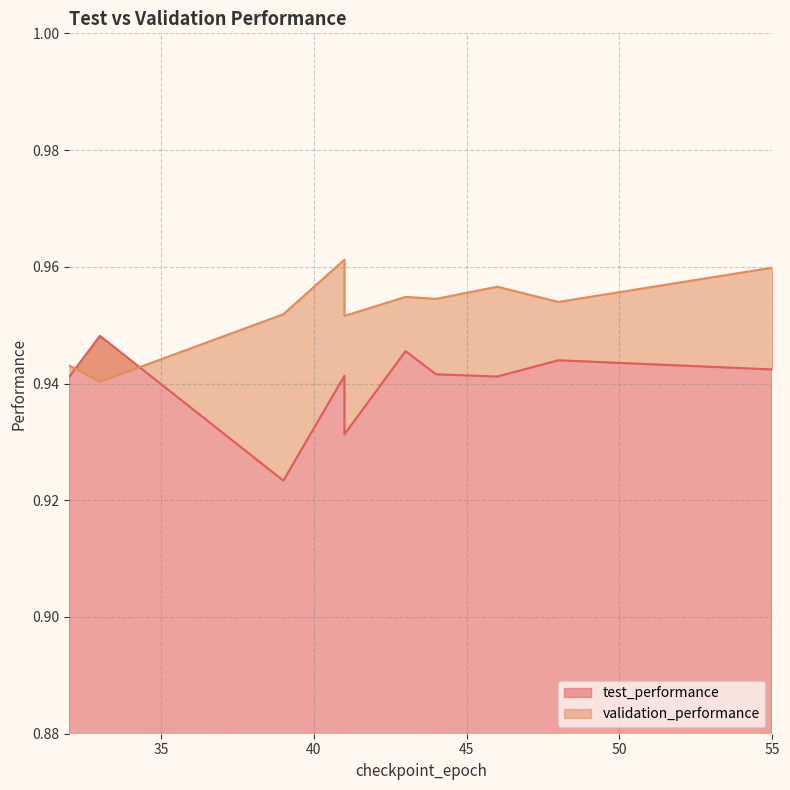

Reading right to left, transcribe all the data shown in this chart.

test_performance: 33=0.9	41=0.9	46=0.9	48=0.9	55=0.9	44=0.9	41=0.9	39=0.9	32=0.9	43=0.9
validation_performance: 33=0.9	41=1.0	46=1.0	48=1.0	55=1.0	44=1.0	41=1.0	39=1.0	32=0.9	43=1.0